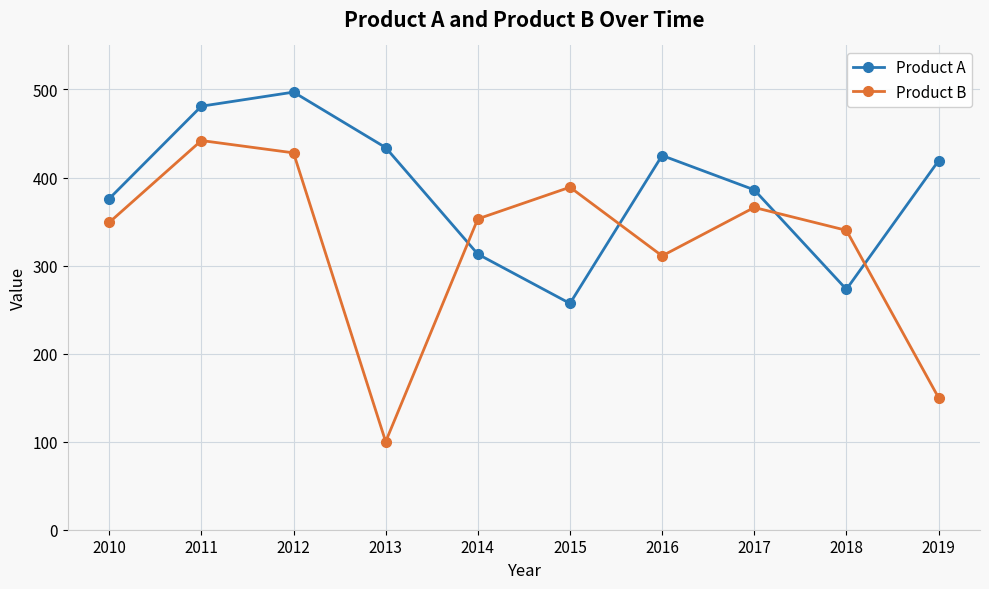

Reading left to right, list all the values displayed in this chart.

Product A: 2010=376	2011=481	2012=497	2013=434	2014=313	2015=257	2016=425	2017=386	2018=273	2019=419
Product B: 2010=349	2011=442	2012=428	2013=100	2014=353	2015=389	2016=311	2017=366	2018=340	2019=150